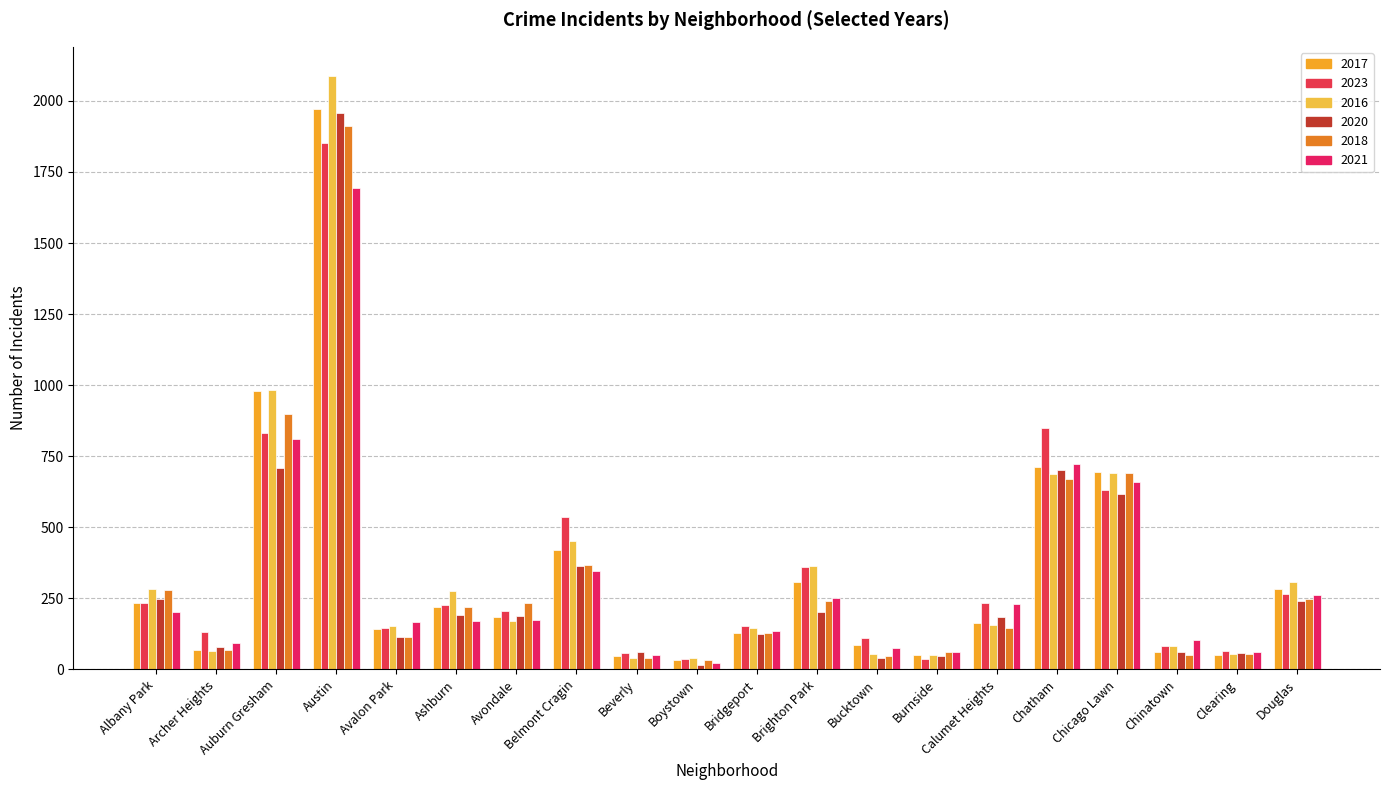

At which label is 2016 closest to 1062?

Auburn Gresham